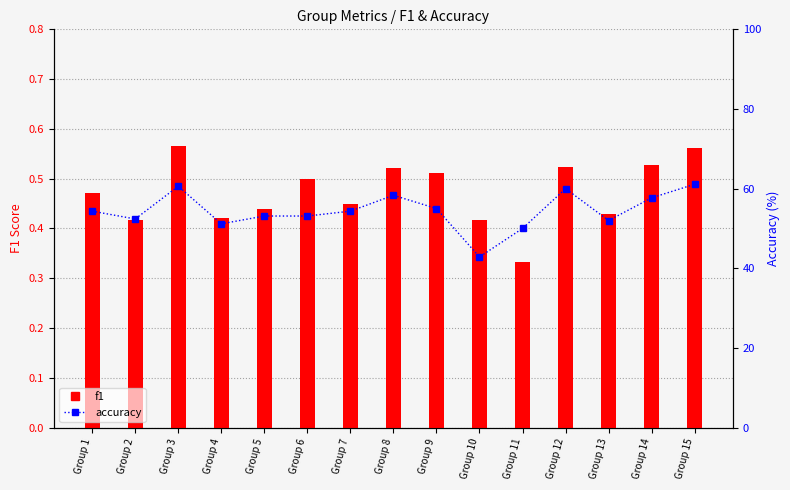

Between Group 10 and Group 12, which series saw the biggest shift?

accuracy